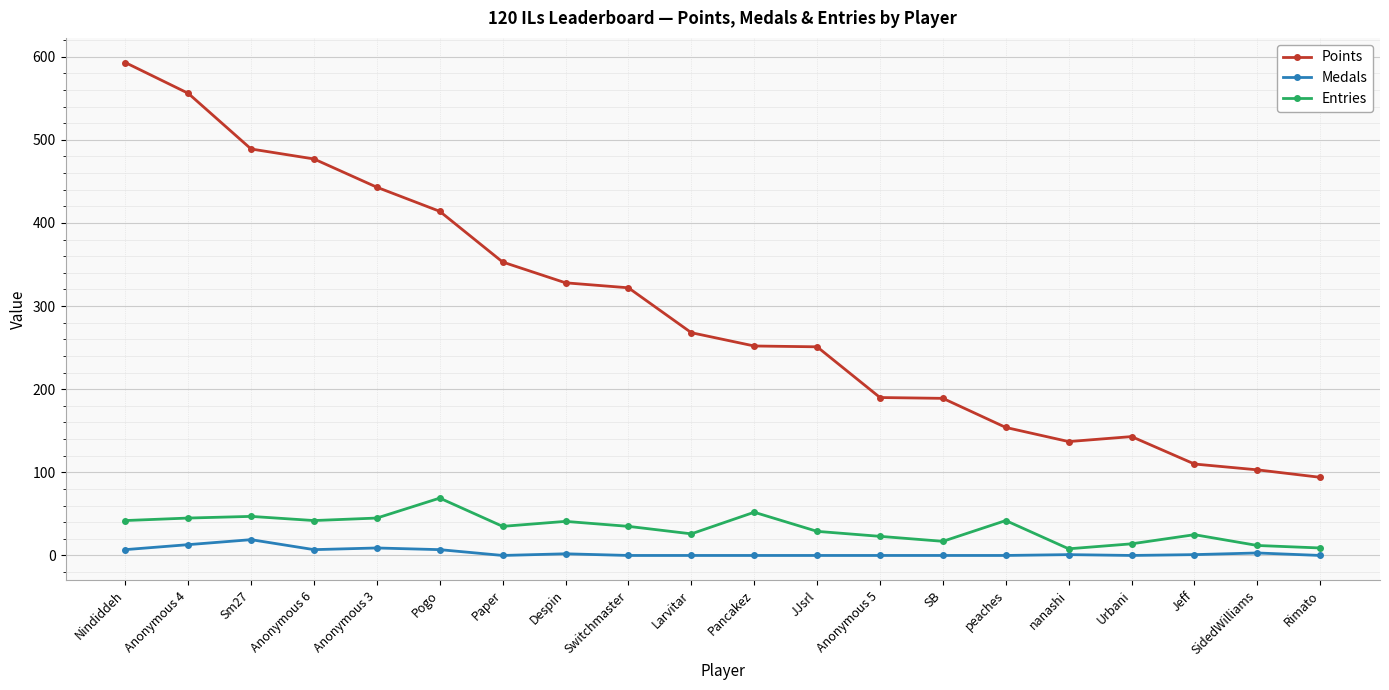

At Larvitar, list the series in order from largest to smallest.

Points, Entries, Medals